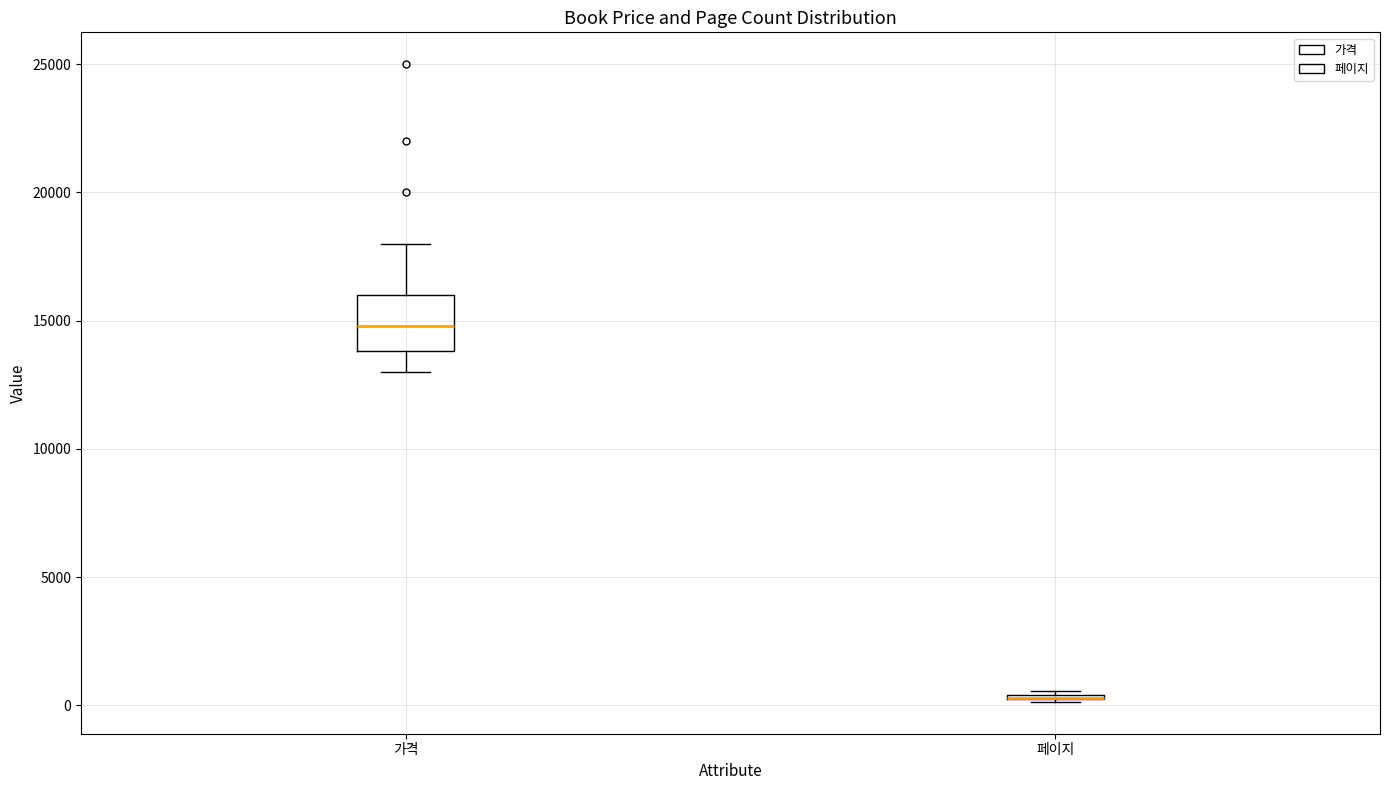

Reading left to right, read every box against the y-axis: the position of its median line, the range the box covers, and the ends of its whiskers. The values are not printed on the chart, so give them approximately, as read against the axis.

가격: median 15000, box 14000 to 16000, whiskers 13000 to 18000
페이지: box collapsed to a line at 500, whiskers 0 to 500